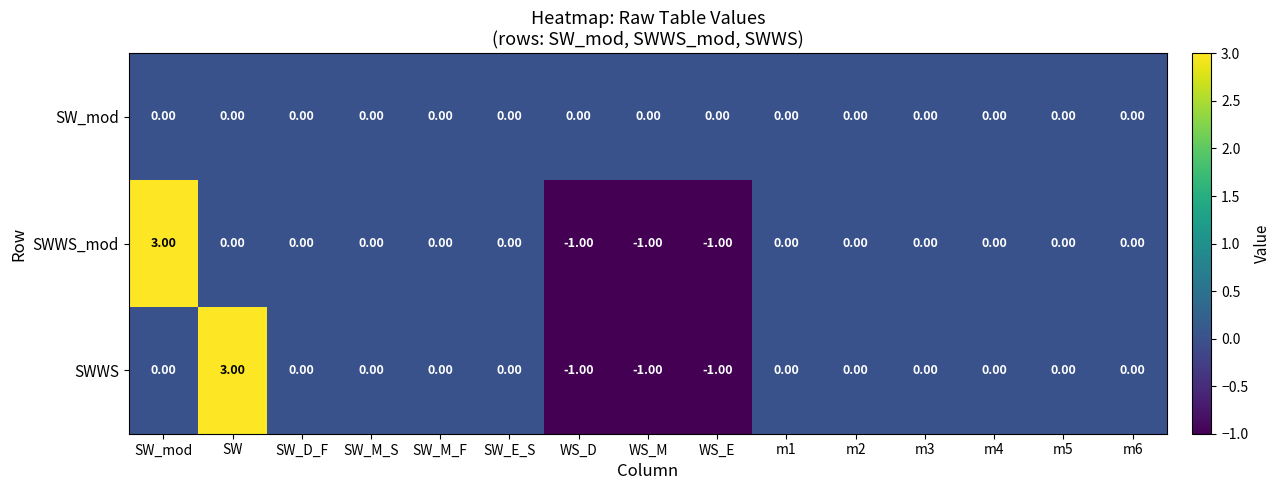

Is the value of SW_mod at SW_E_S greater than the value of SWWS_mod at SW_mod?

No